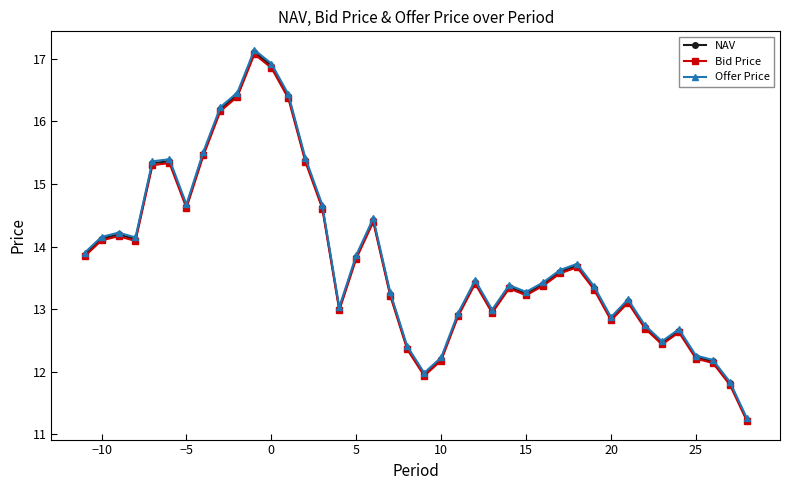

True or false: NAV and Offer Price intersect in this chart.

False